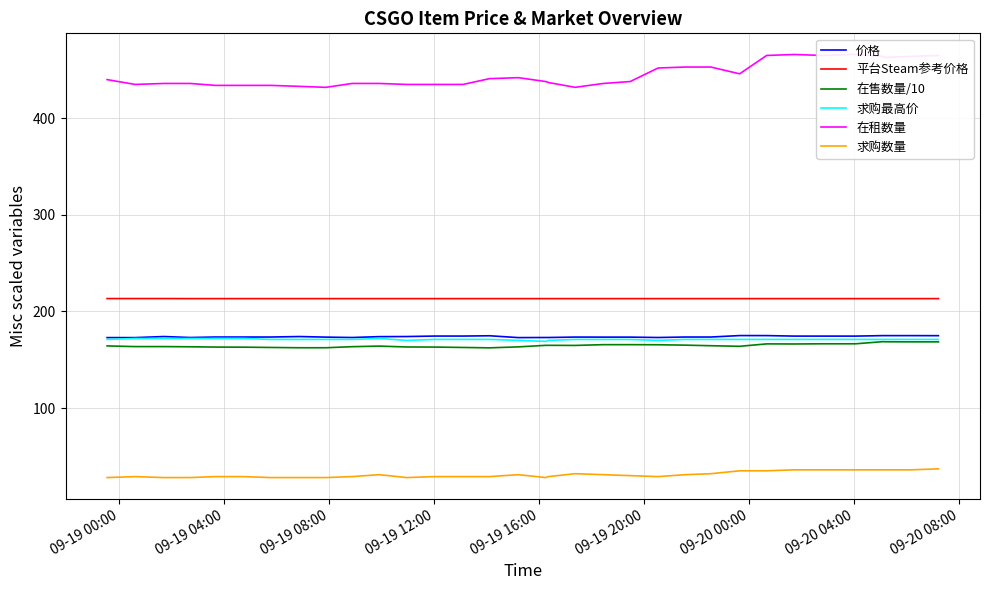

What is the maximum value for 价格?

175.0